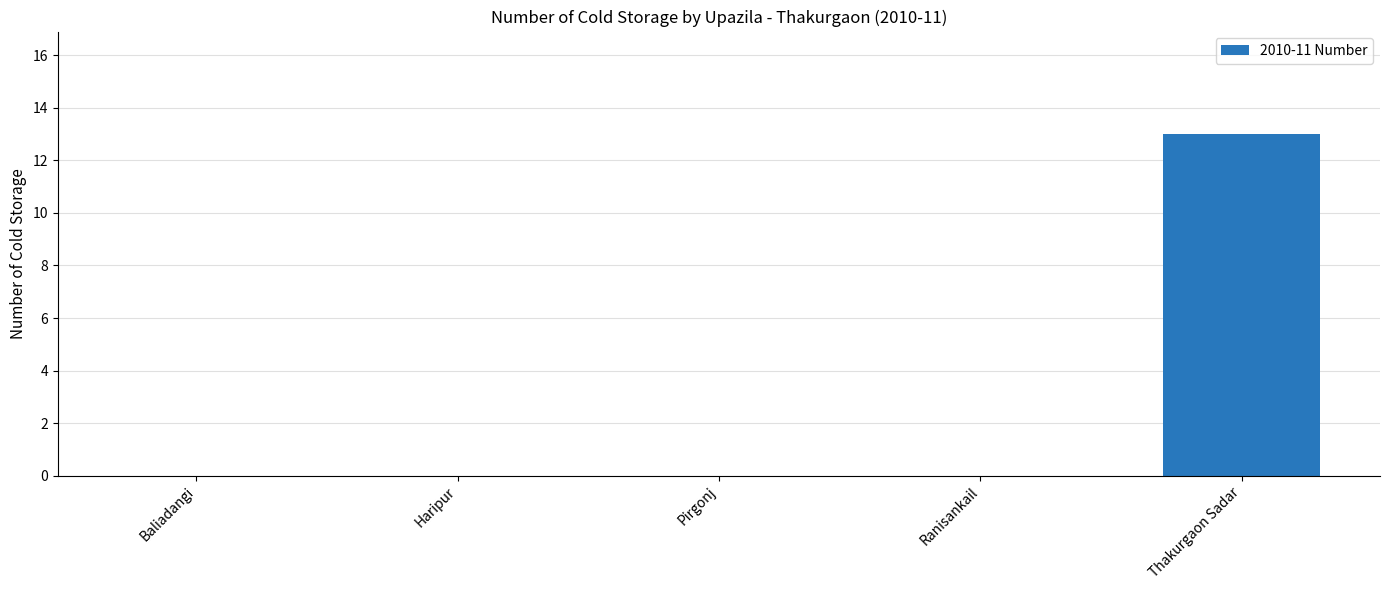

How many series are shown in this chart?

1